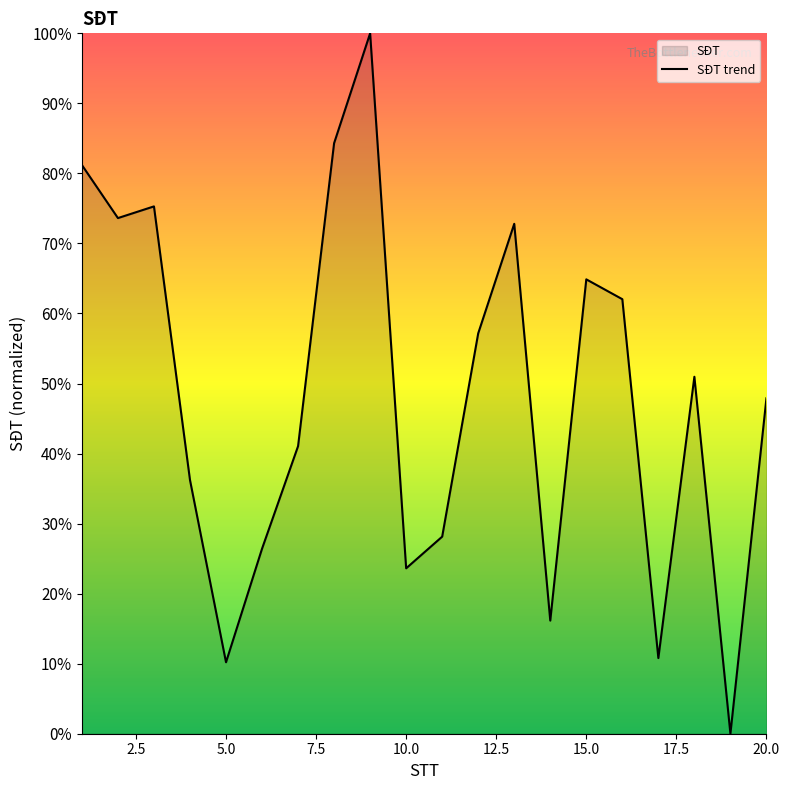

What is the sum of all values?

962.8